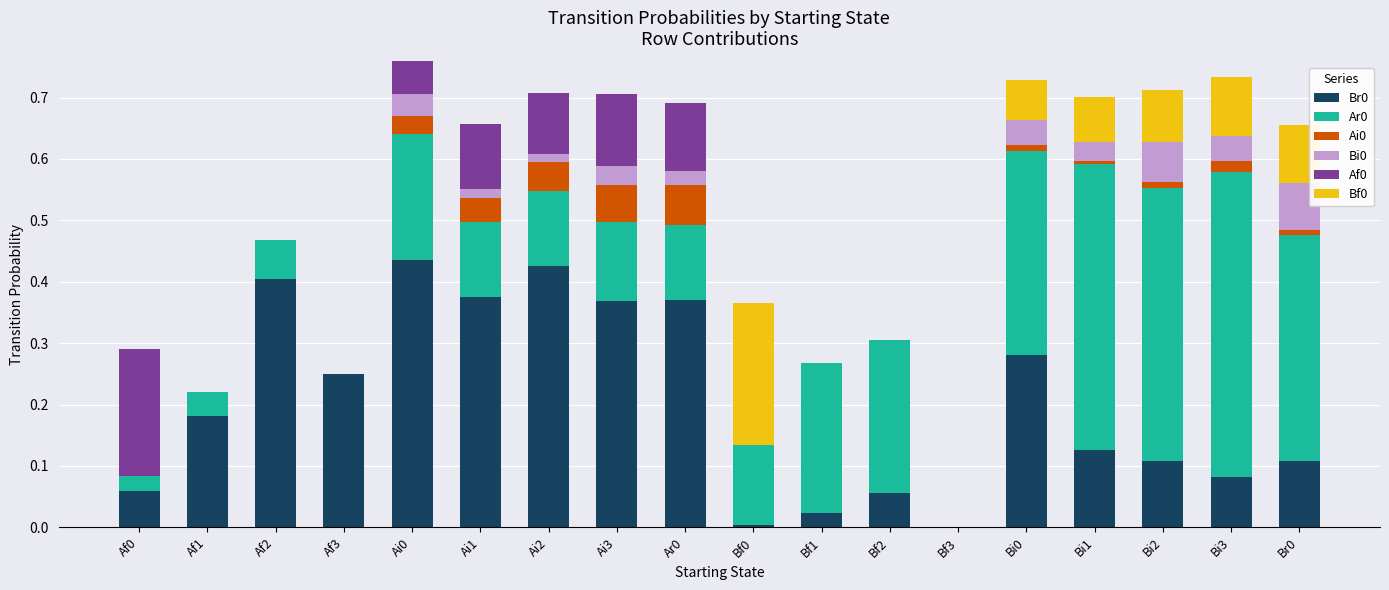

The value of Br0 at Br0 is 0.1. True or false?

True